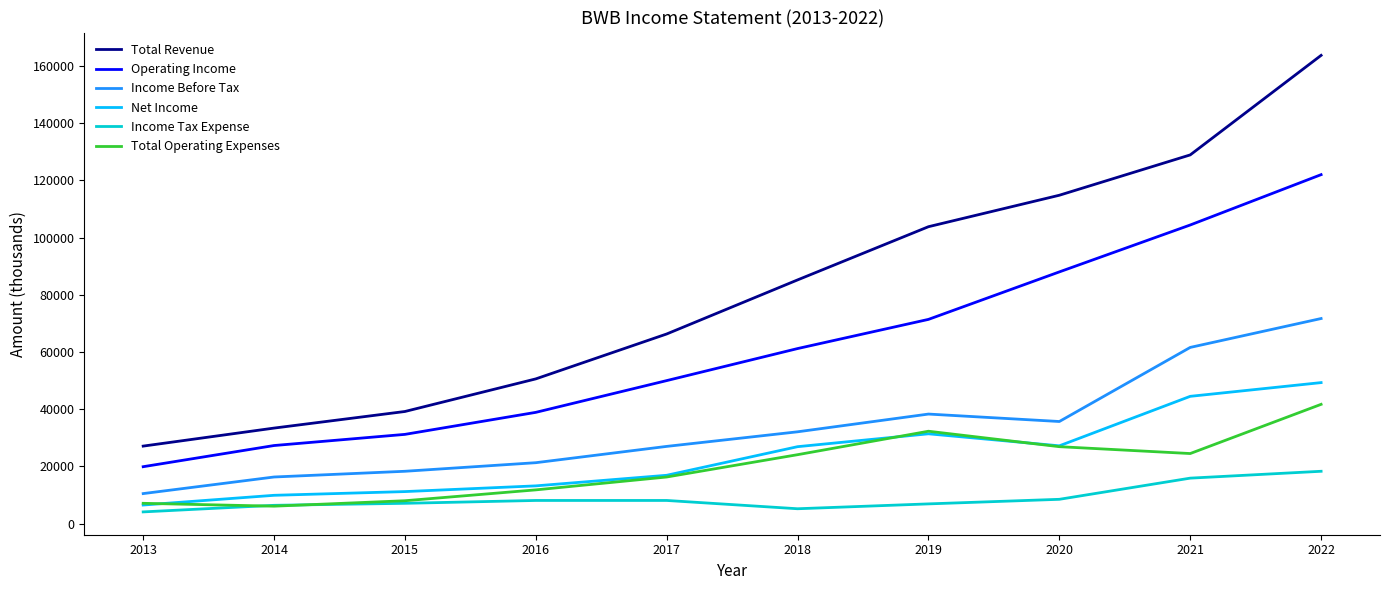

What is the spread (max minus min) of values at 2014?

27300